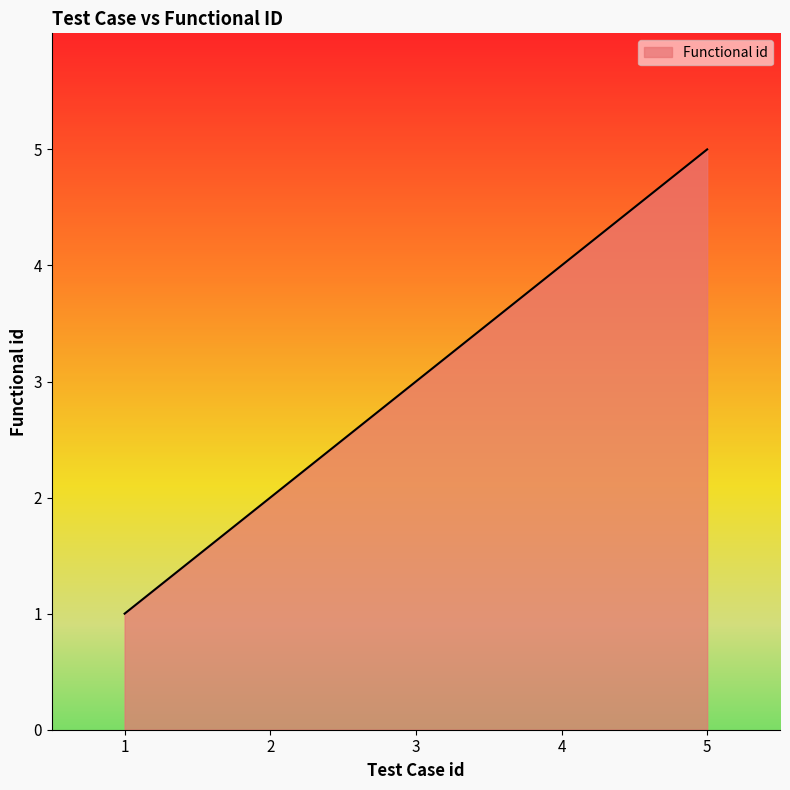

What is the sum of all values?

15